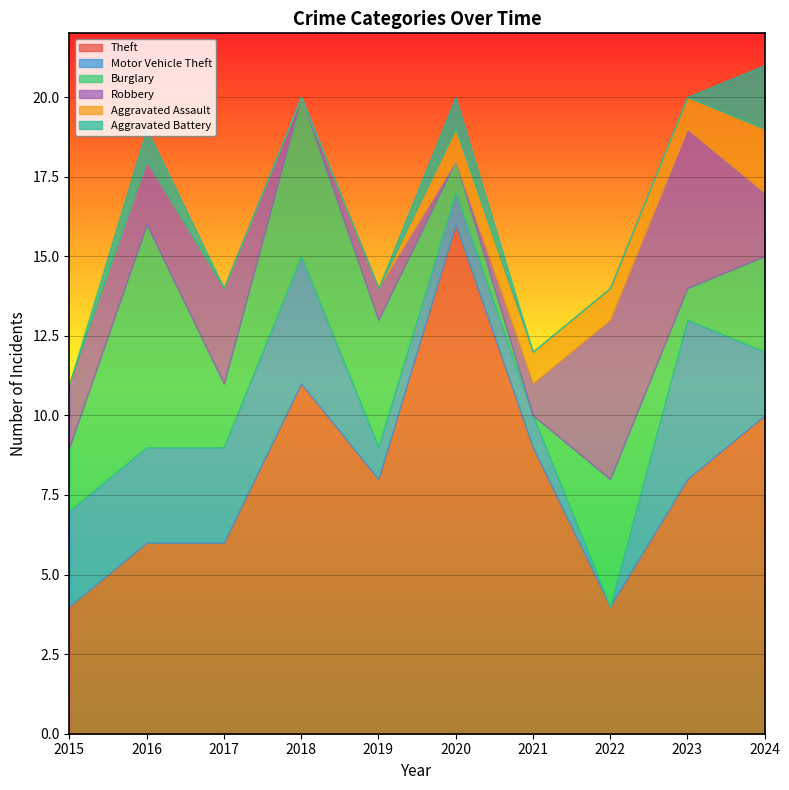

True or false: Burglary and Aggravated Battery cross at least once.

False